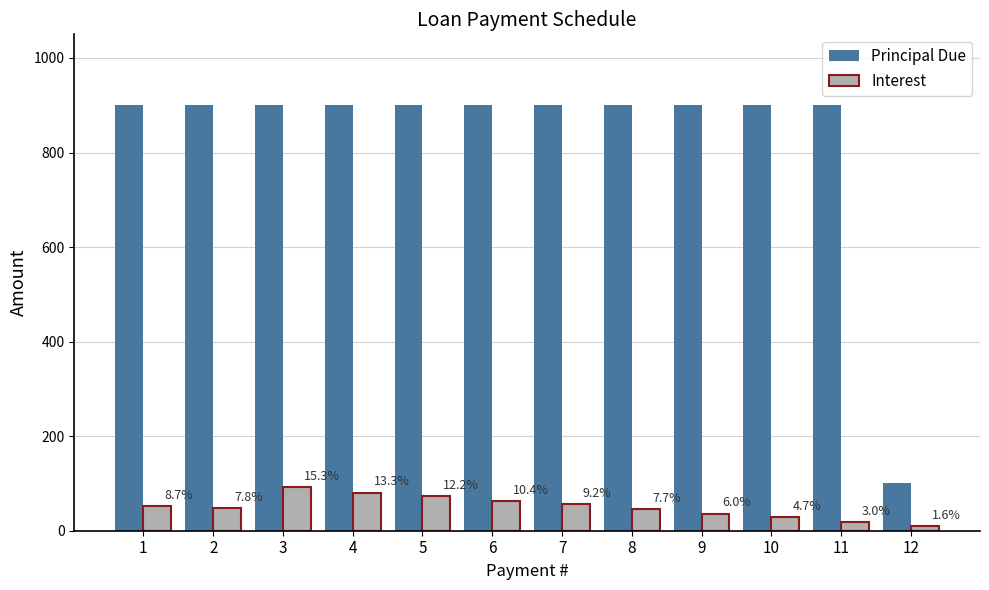

Reading left to right, extract all data points from this chart.

Principal Due: 900.0	900.0	900.0	900.0	900.0	900.0	900.0	900.0	900.0	900.0	900.0	100.0
Interest: 52.6	47.4	92.5	80.6	74.1	62.8	55.8	46.6	36.2	28.2	18.4	9.9